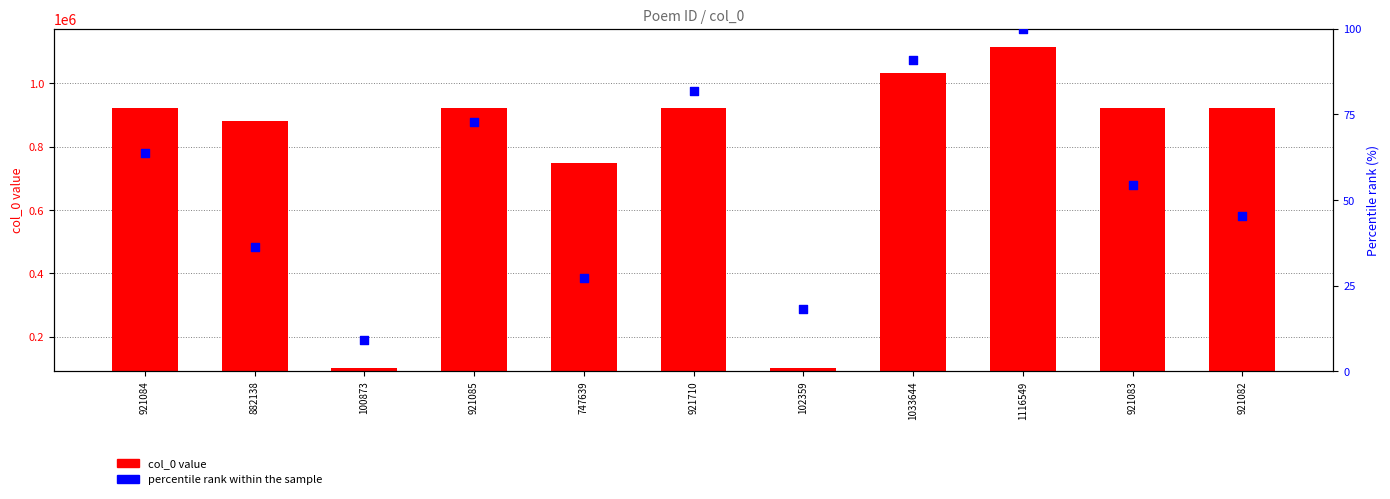

At how many categories does at least one series exceed 987271?

2